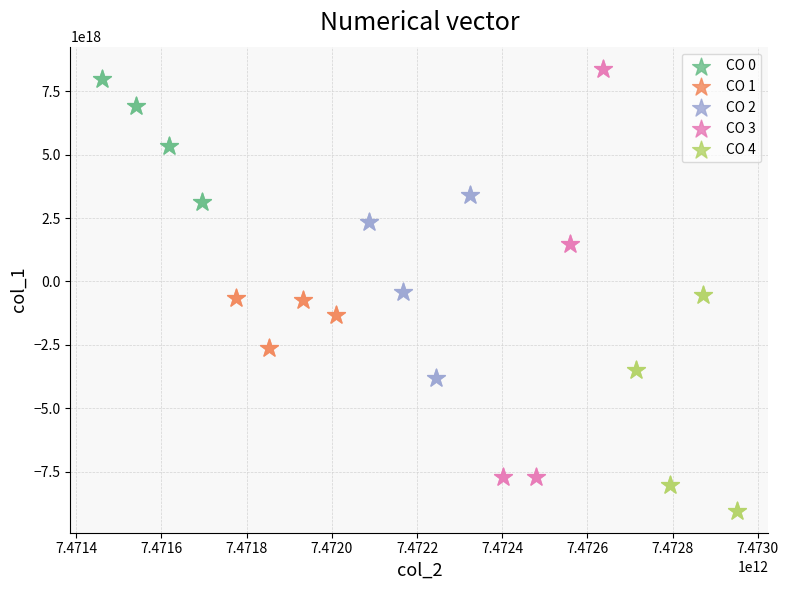

Which series reaches the minimum Y coordinate?

CO 4